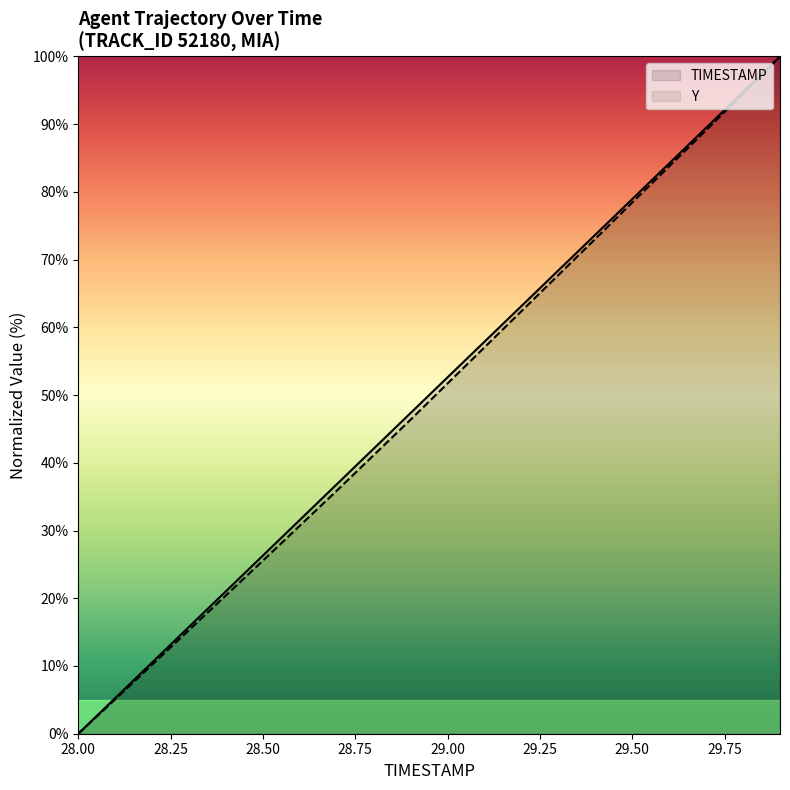

How many lines are shown in the chart?

2